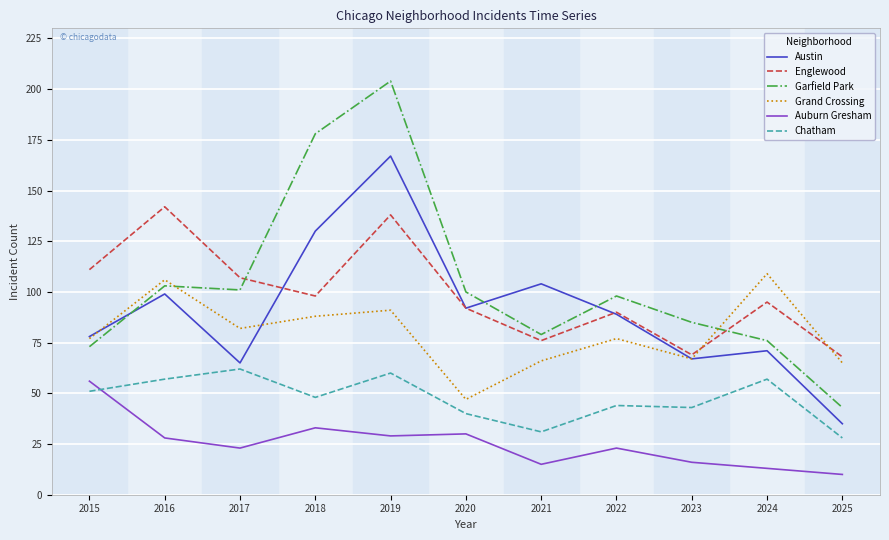

What is the minimum value for Austin?

35